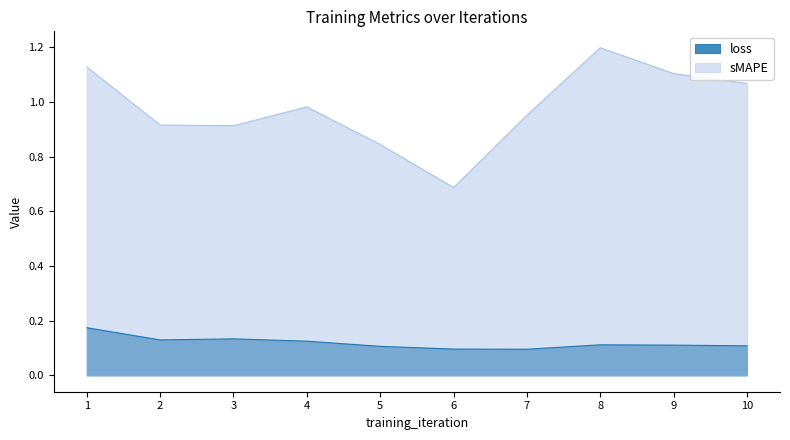

Count the number of data series in this chart.

2